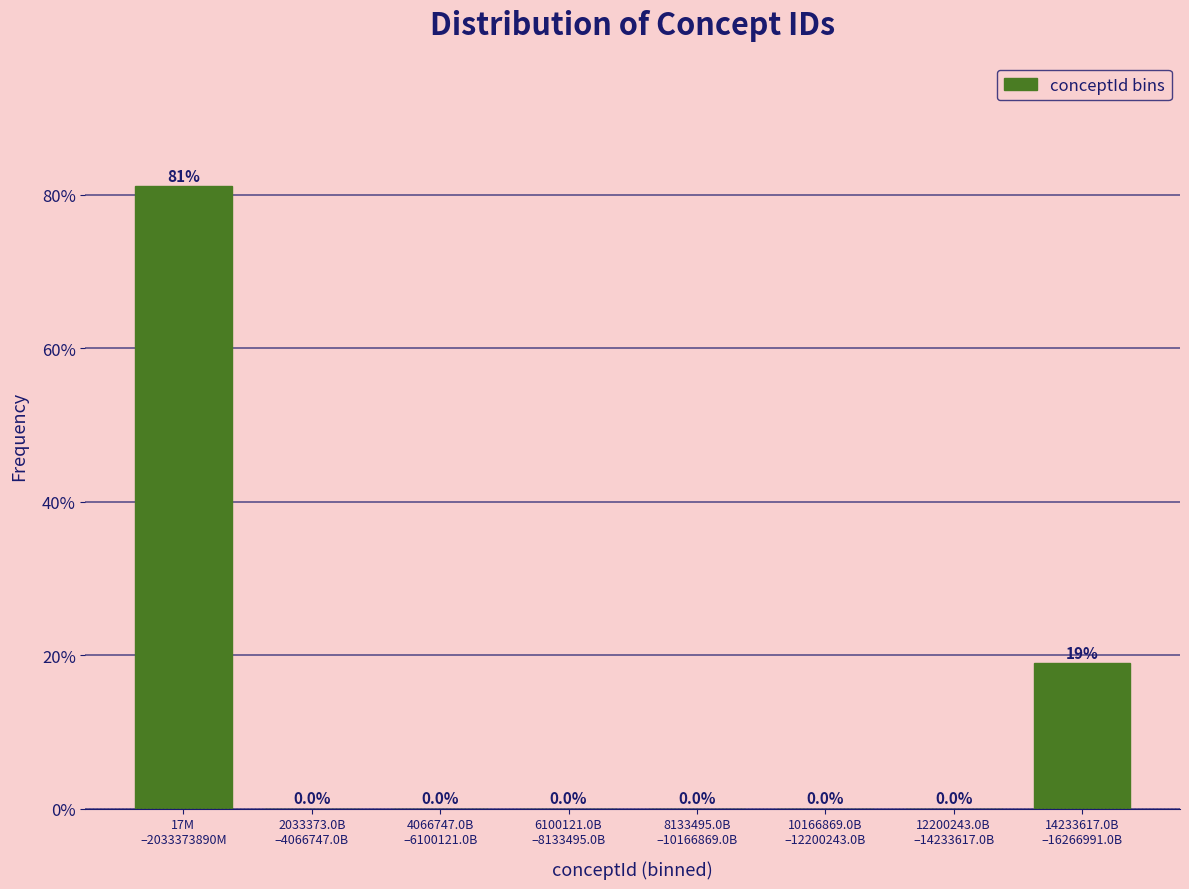

What is the maximum value shown in the chart?

81.1